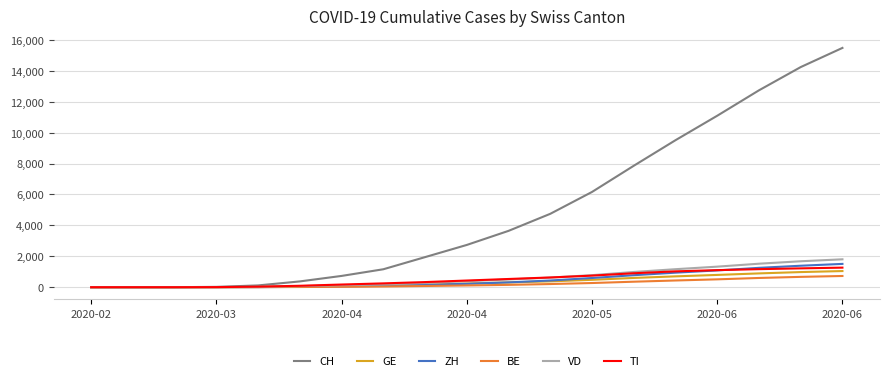

Which series has the largest total across all categories?

CH